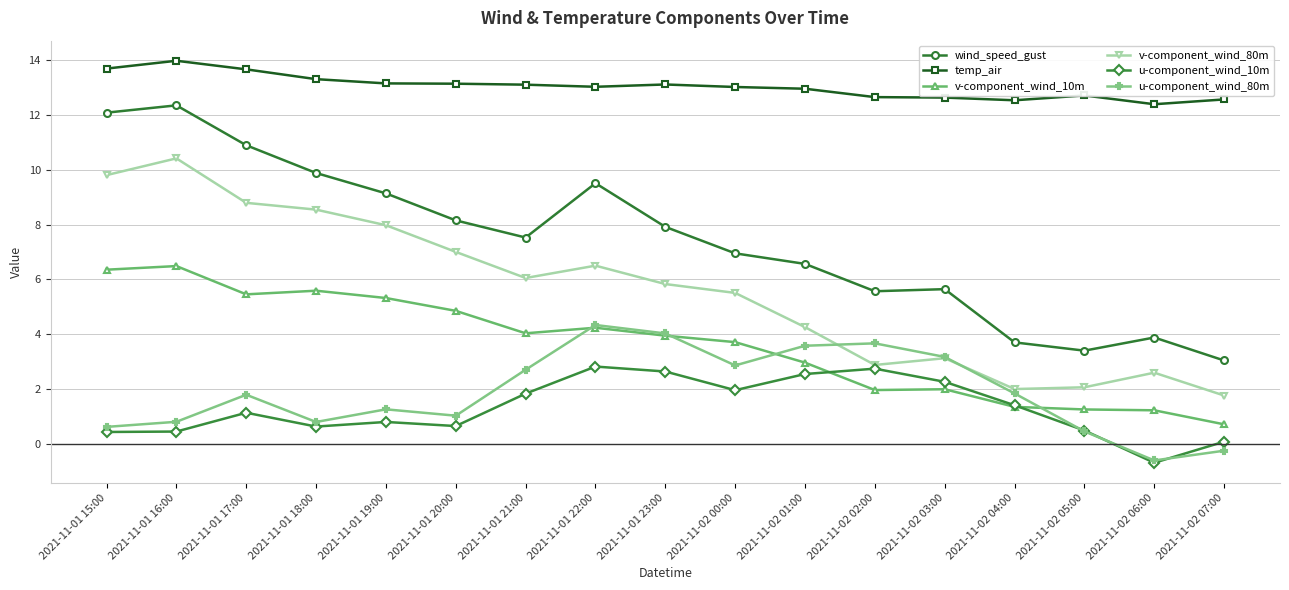

At which category does v-component_wind_80m reach its first local valley?

2021-11-01 21:00